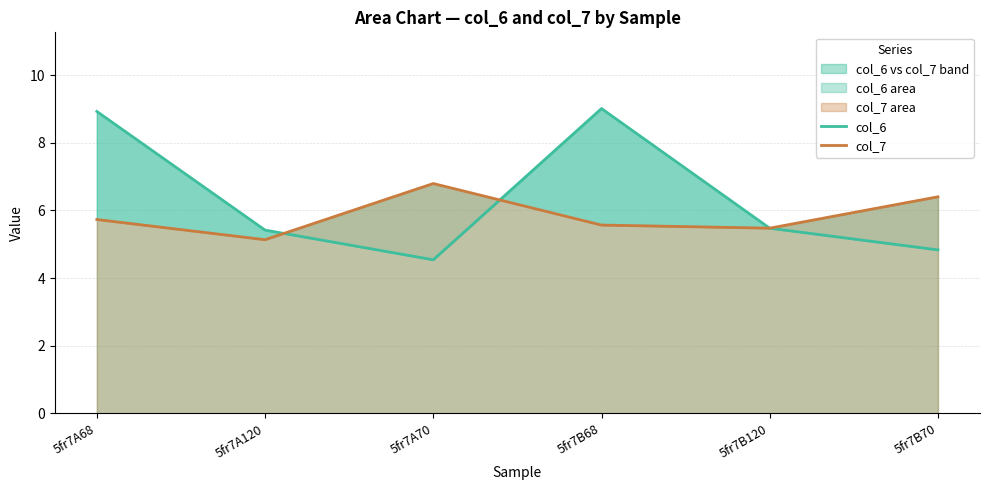

Is the value of col_6 at 5fr7B120 greater than the value of col_7 at 5fr7A70?

No